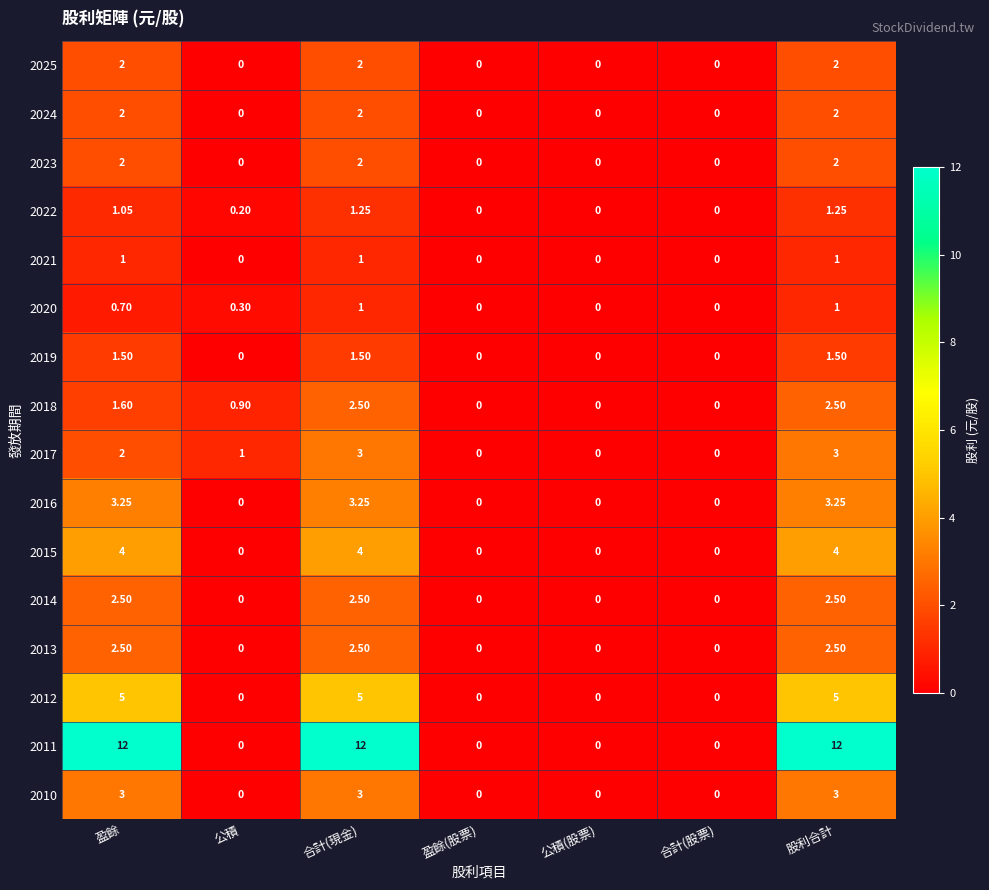

Count the number of data series in this chart.

16